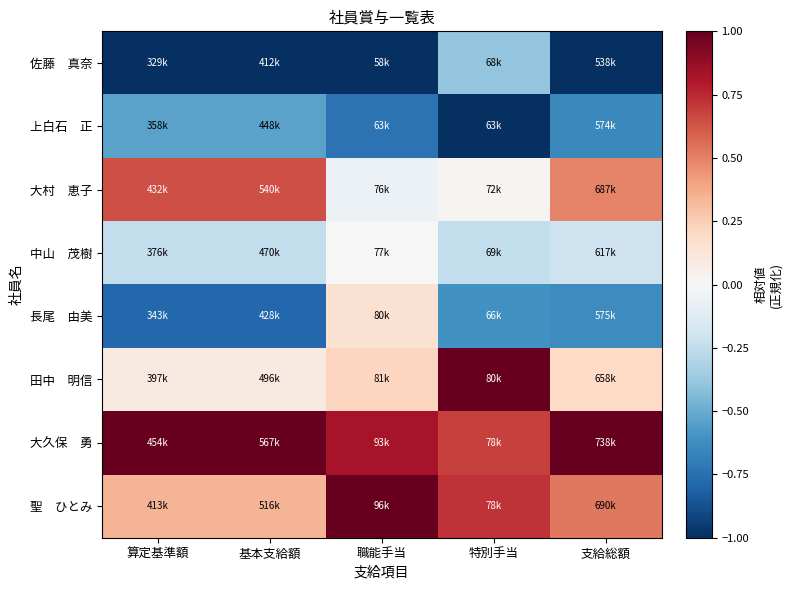

What is the spread (max minus min) of values at 算定基準額?

2.0